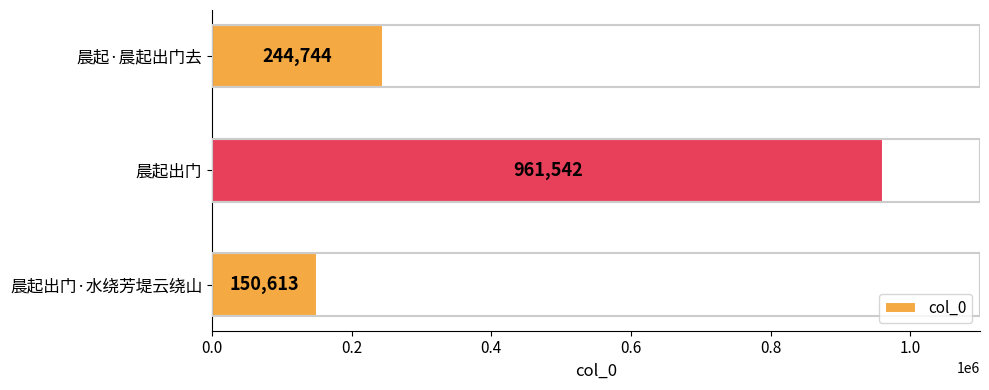

Reading top to bottom, list all the values displayed in this chart.

244744	961542	150613